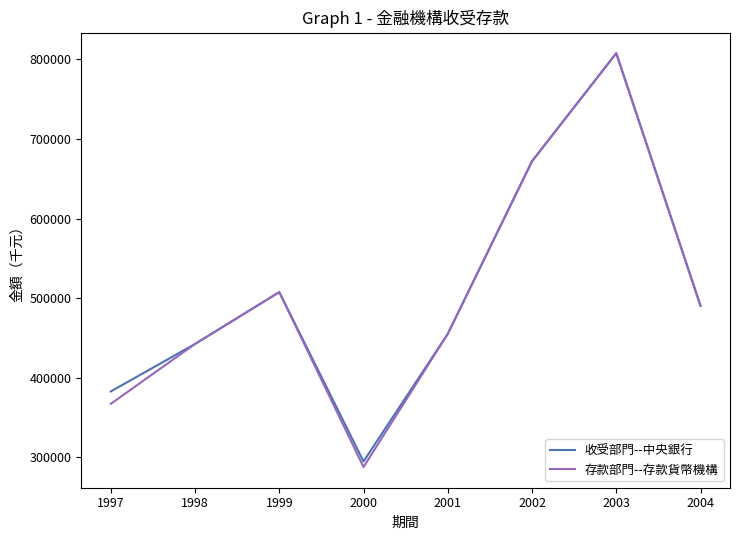

Rank the categories by 存款部門--存款貨幣機構 value from lowest to highest.

2000, 1997, 1998, 2001, 2004, 1999, 2002, 2003